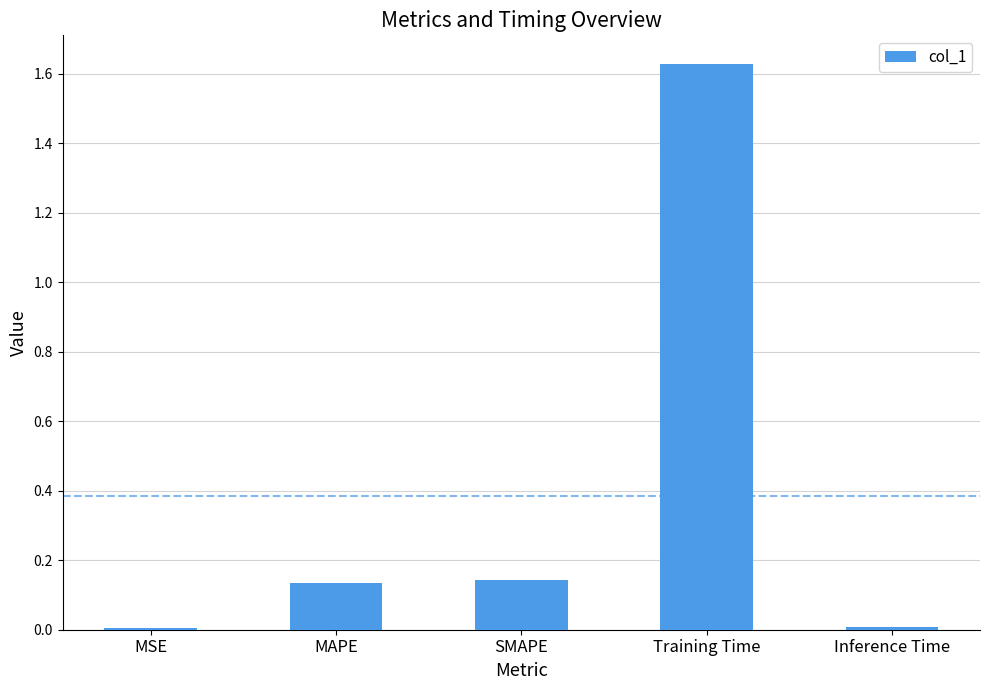

What is the change in value from SMAPE to Training Time?

+1.5